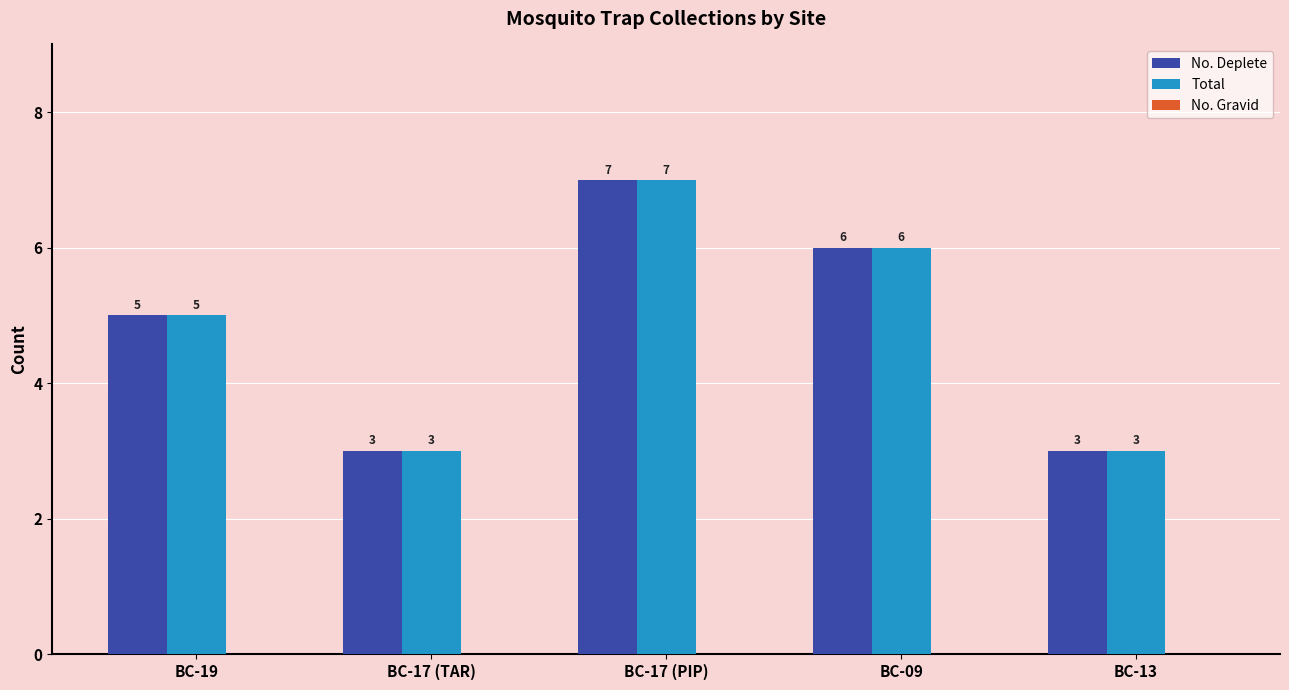

Count the number of data series in this chart.

2